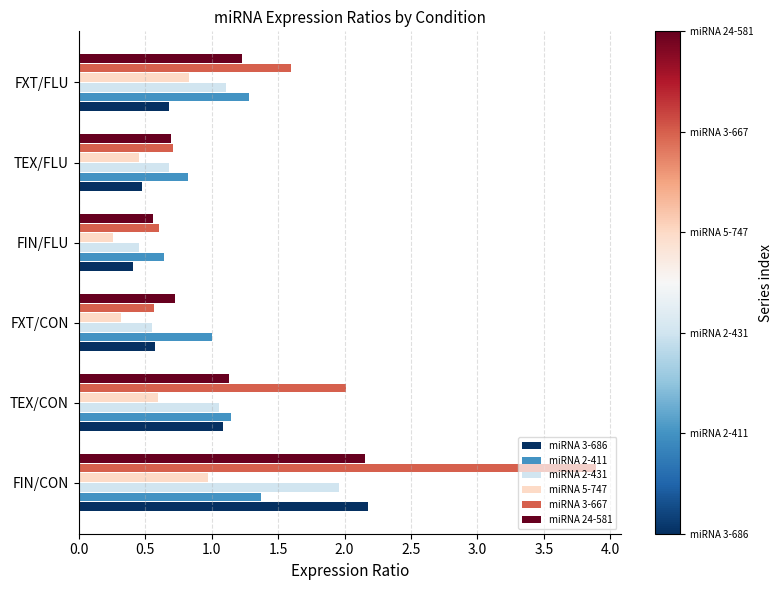

How many categories are shown in the chart?

6